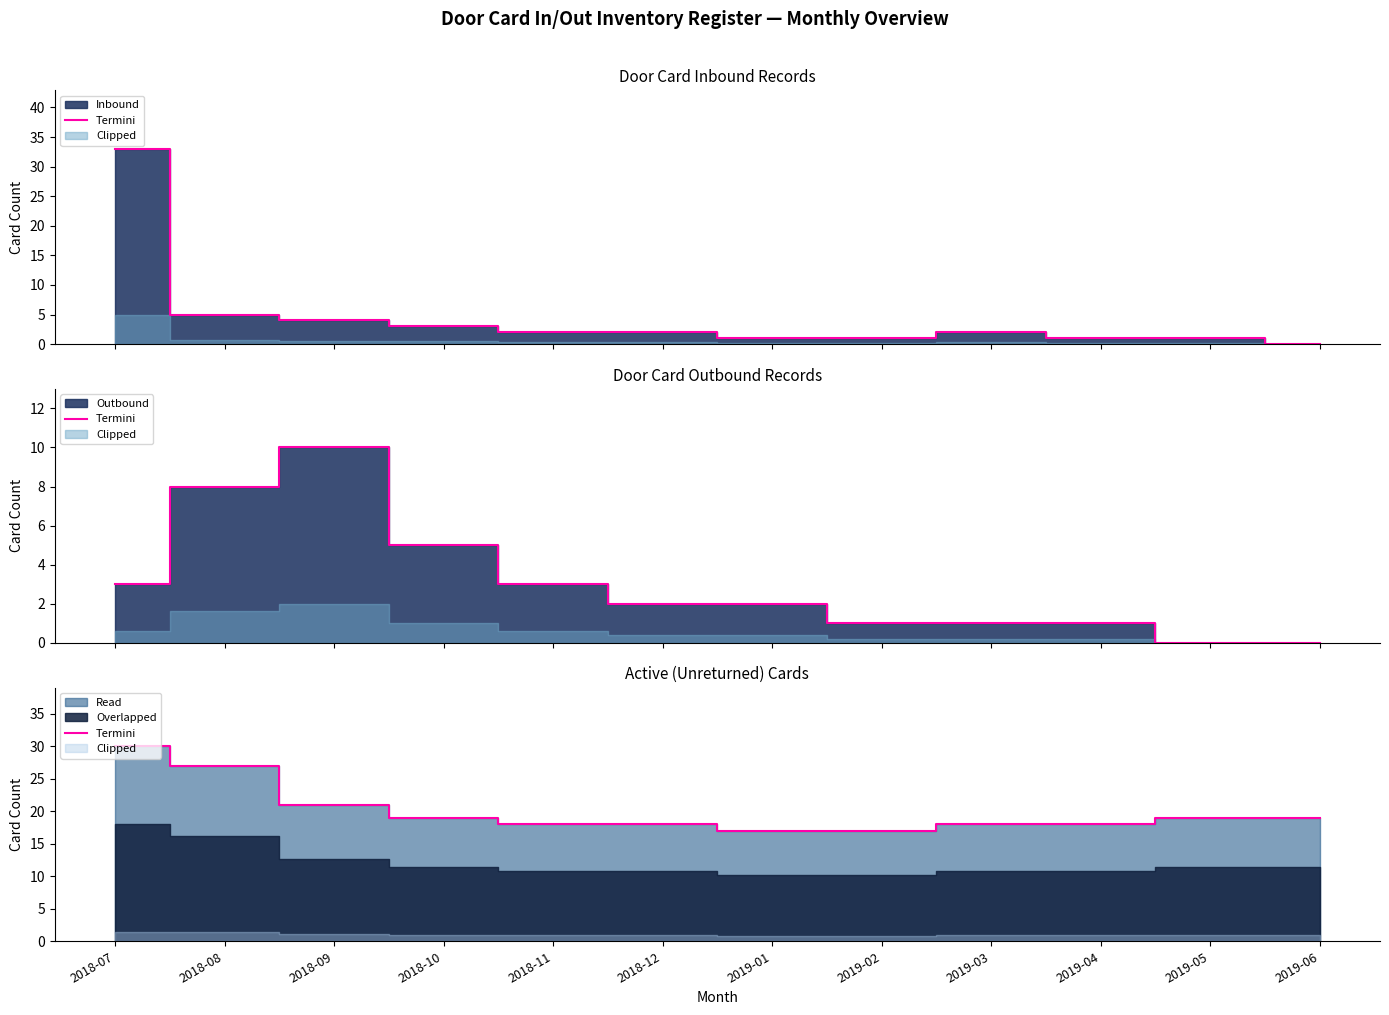

How many lines are shown in the chart?

1